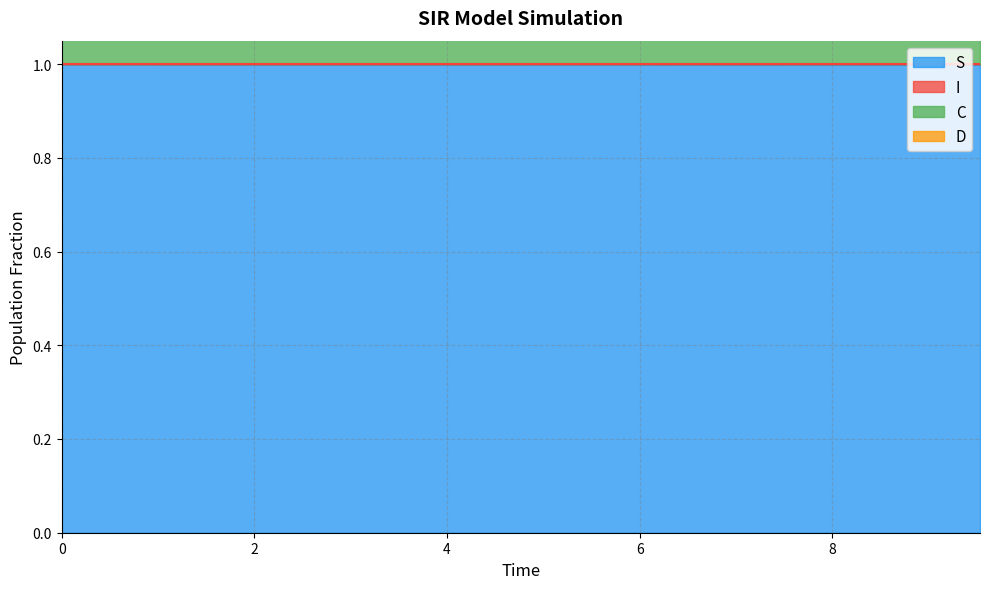

What is the maximum value for S?

1.0